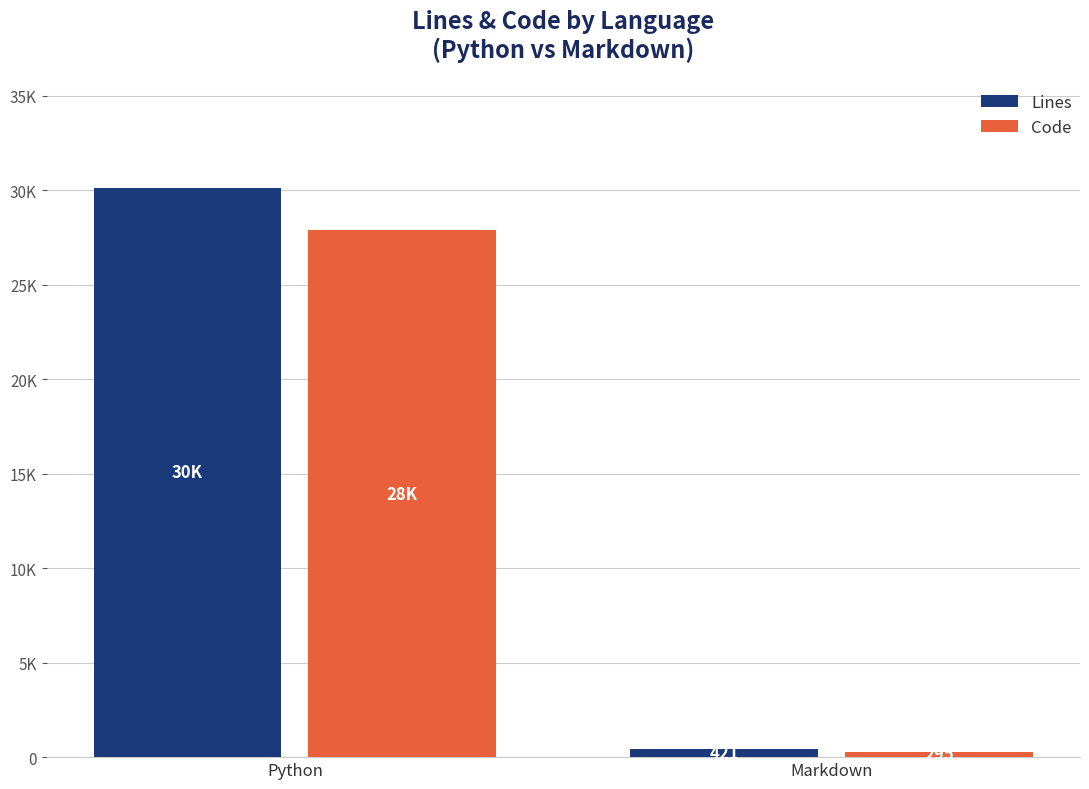

Which series has the largest total across all categories?

Lines